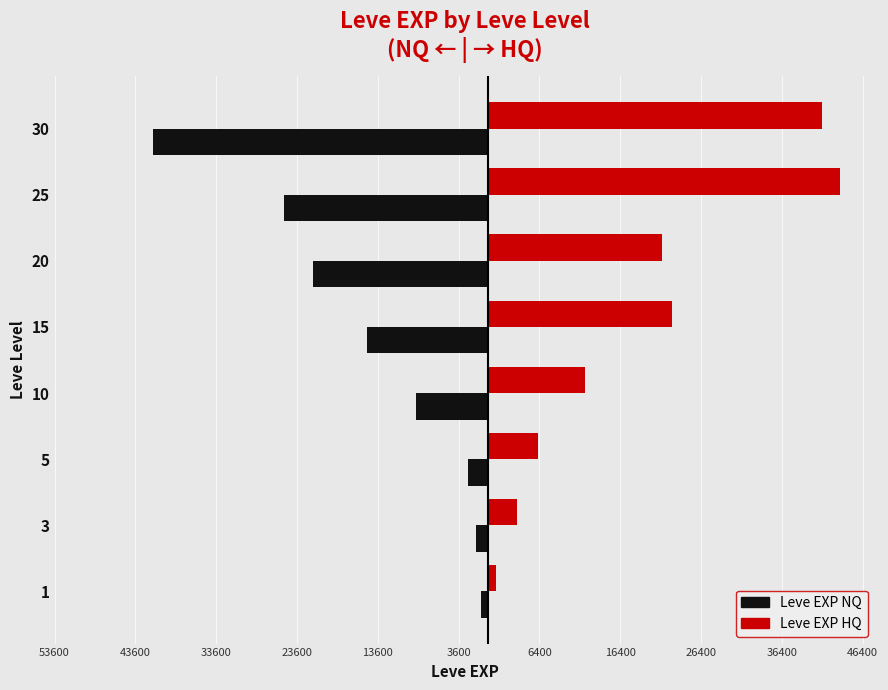

What is the highest value of the Leve EXP NQ series?

-800